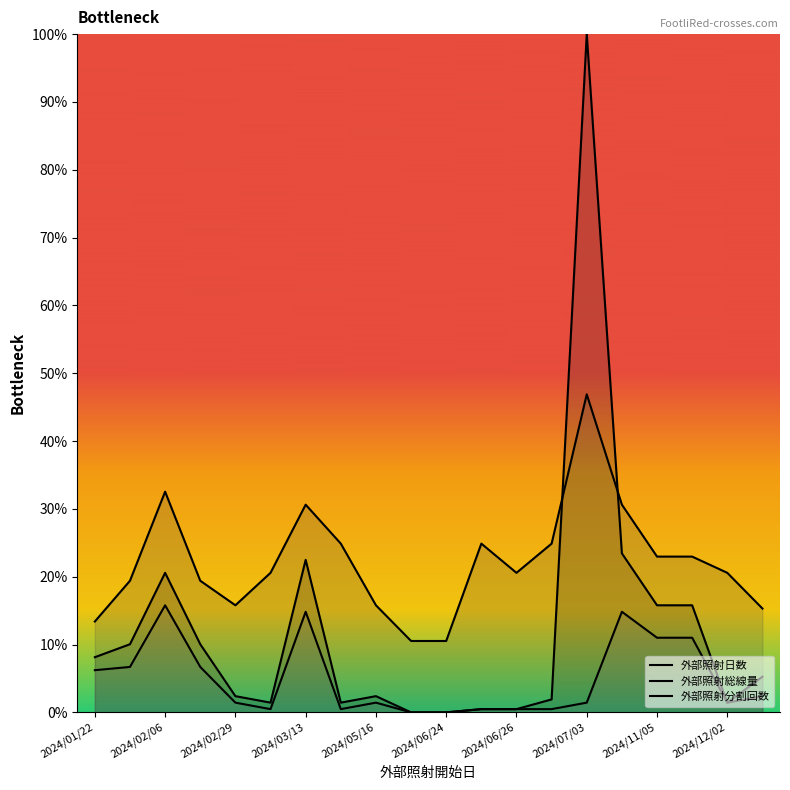

Is it true that 外部照射分割回数 equals -9.5 at 2024/12/02?

False